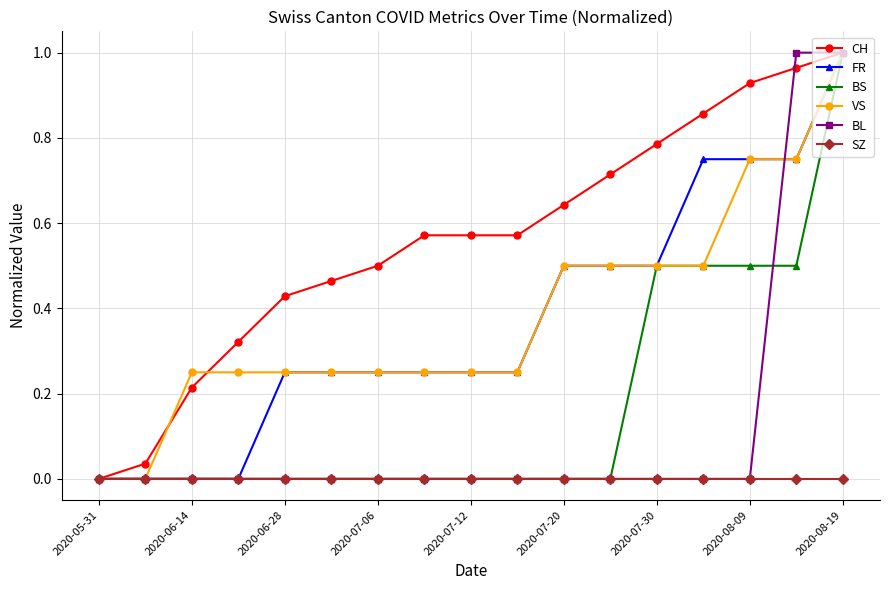

Which series has the largest total across all categories?

CH